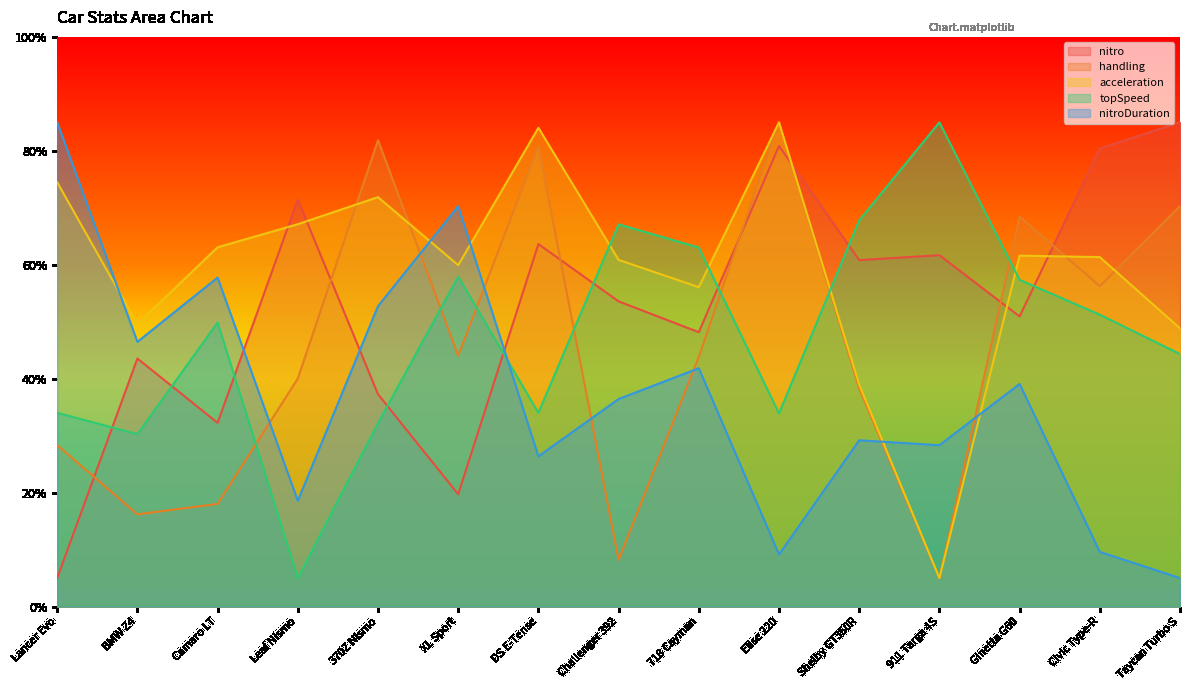

What is the label of the 3rd point from the right?

Ginetta G60